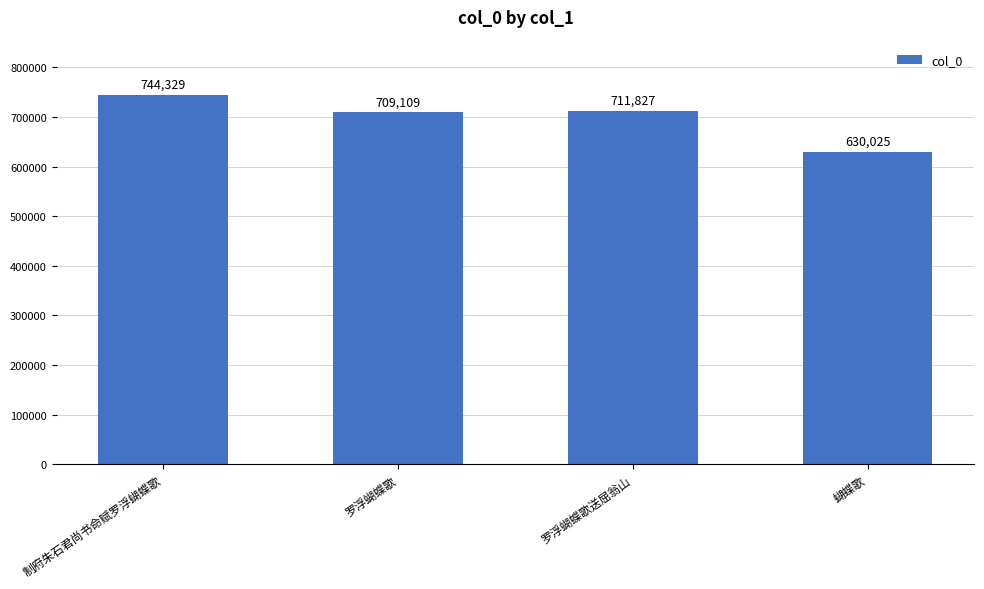

Between 蝴蝶歌 and 罗浮蝴蝶歌, which is larger?

罗浮蝴蝶歌